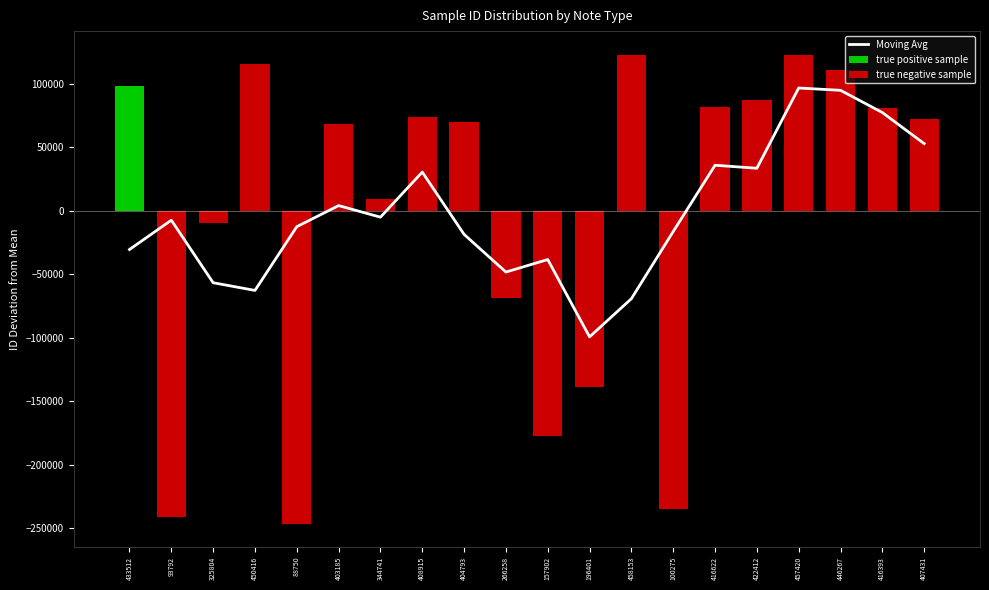

What is the label of the 16th bar from the right?

88750